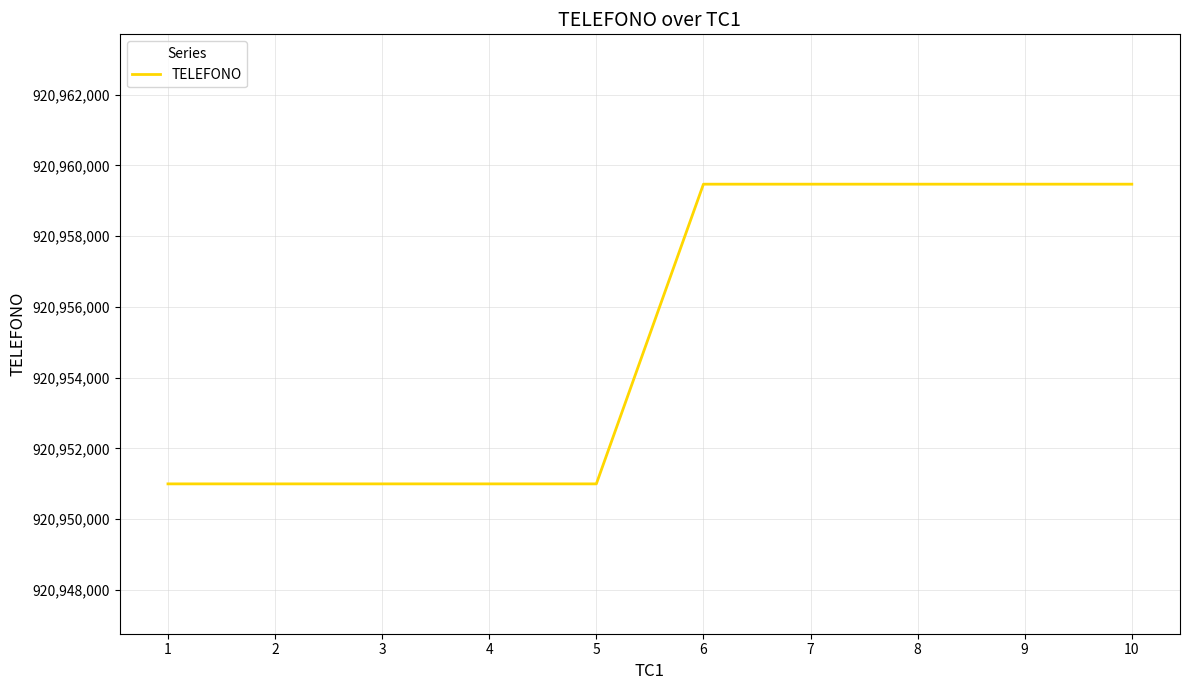

What is the ratio of the value at 1 to the value at 7?

1.0